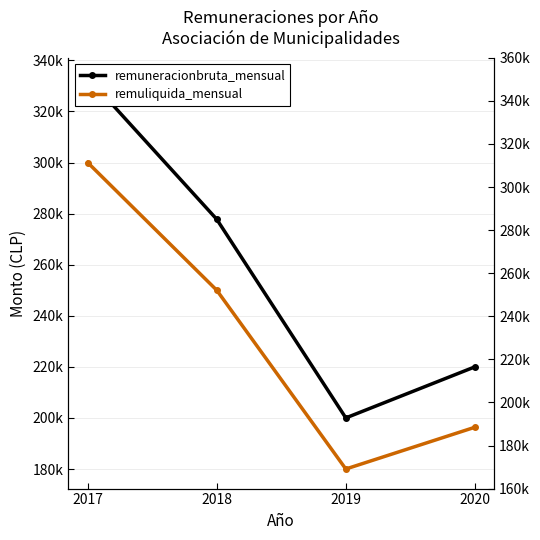

What is the minimum value shown in the chart?

180000